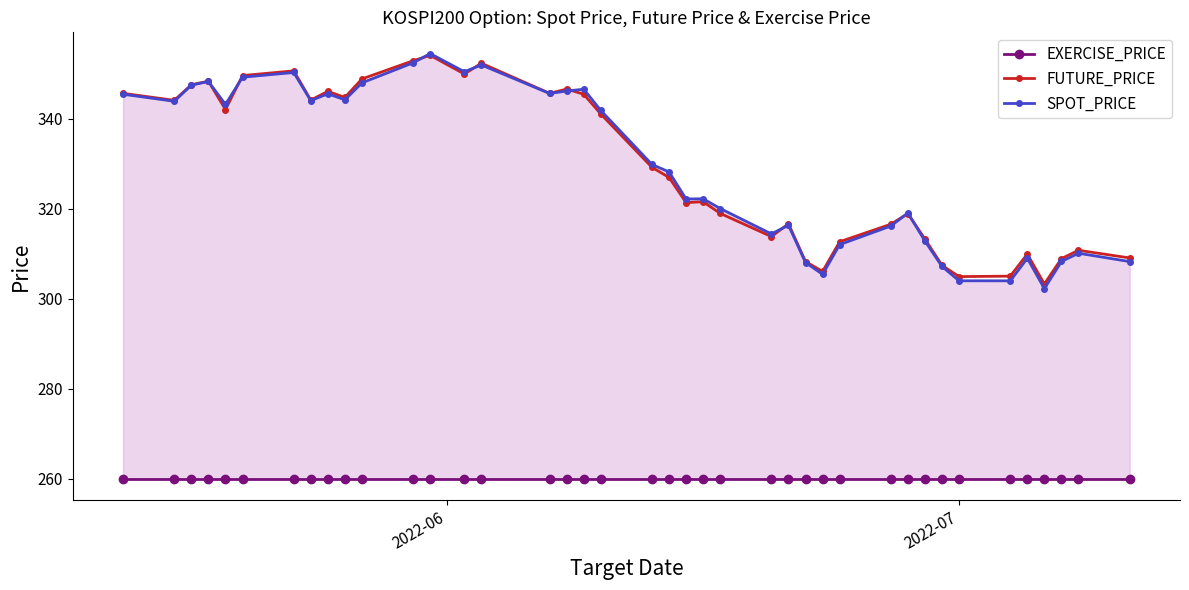

True or false: FUTURE_PRICE has more than 1 interior local peaks.

True